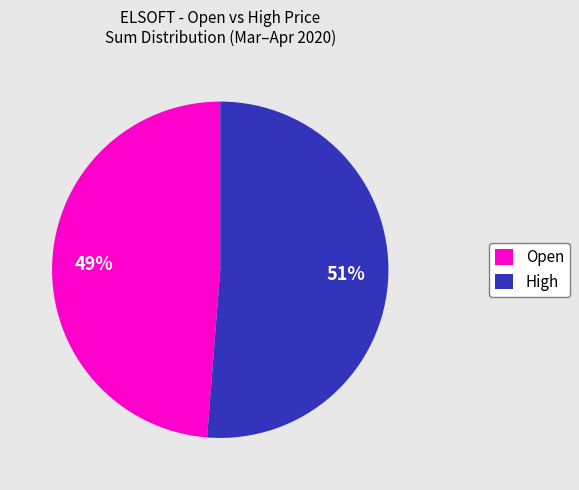

Does any single category account for the majority?

Yes